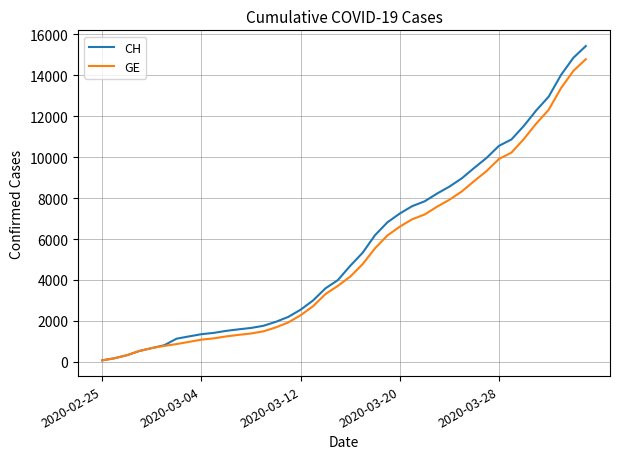

What is the difference between the second highest and minimum values in the CH series?

14790